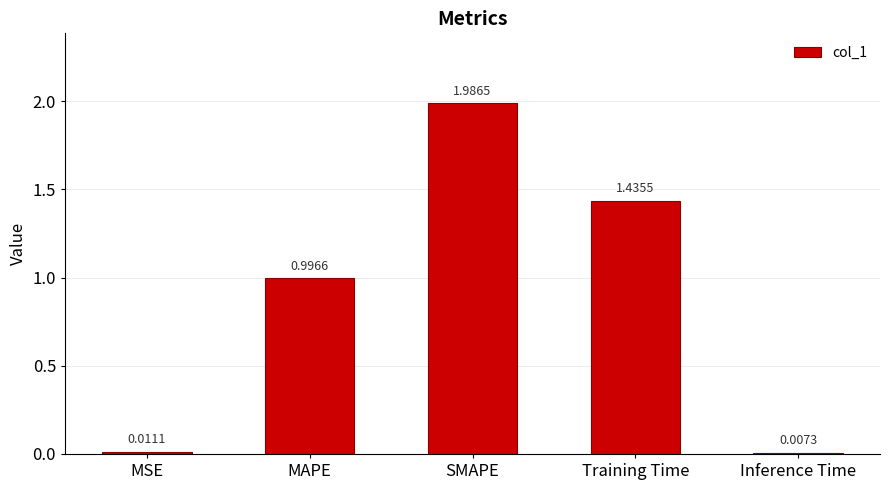

What is the label of the 3rd bar from the left?

SMAPE